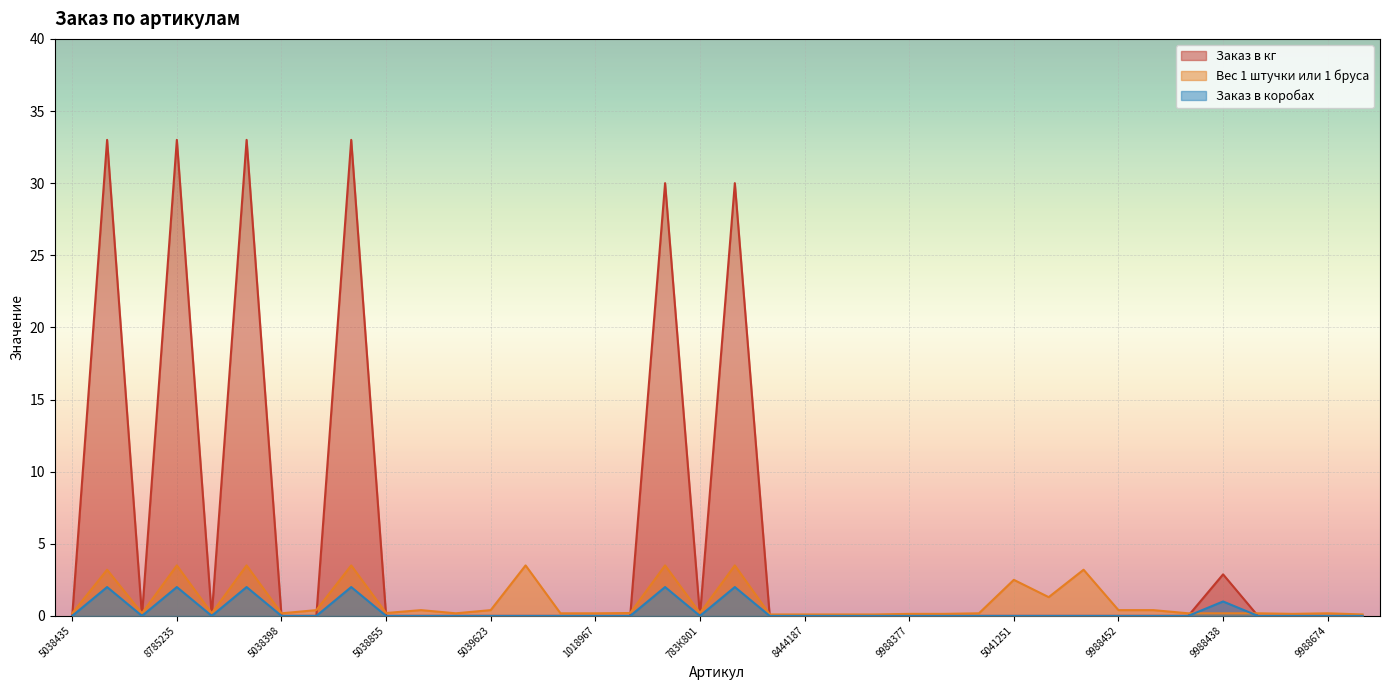

What is the difference between the second highest and second lowest values in the Заказ в коробах series?

2.0